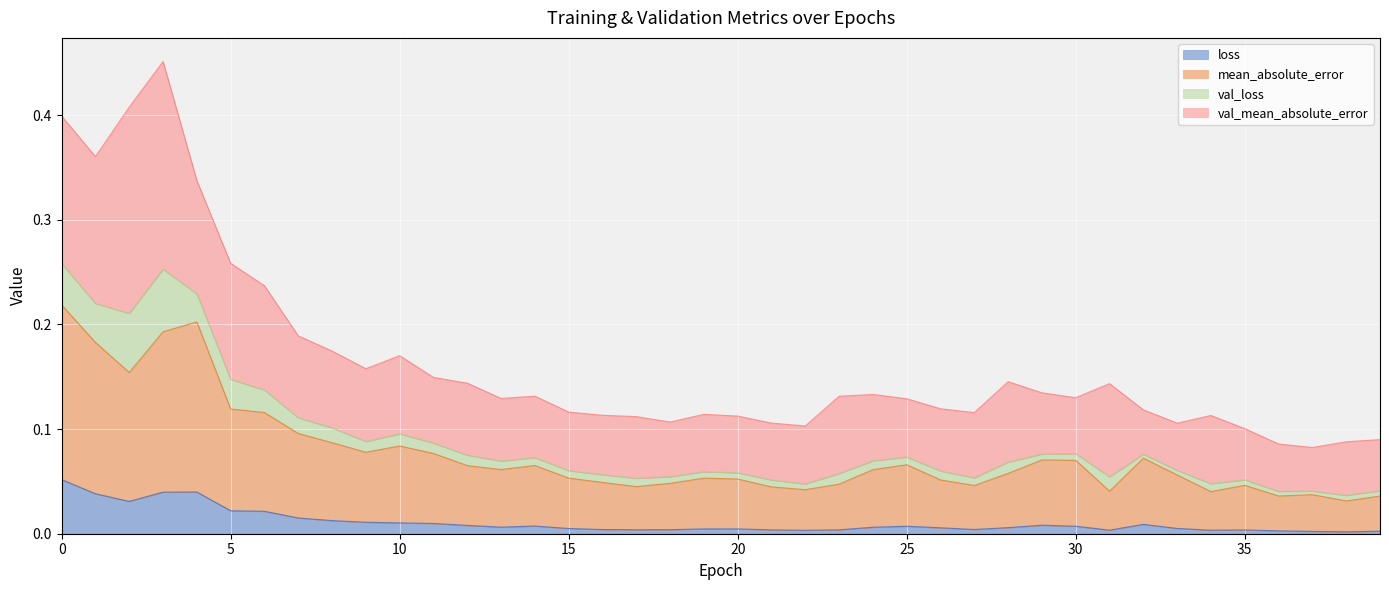

The value of mean_absolute_error at 20 is 0.0. True or false?

False